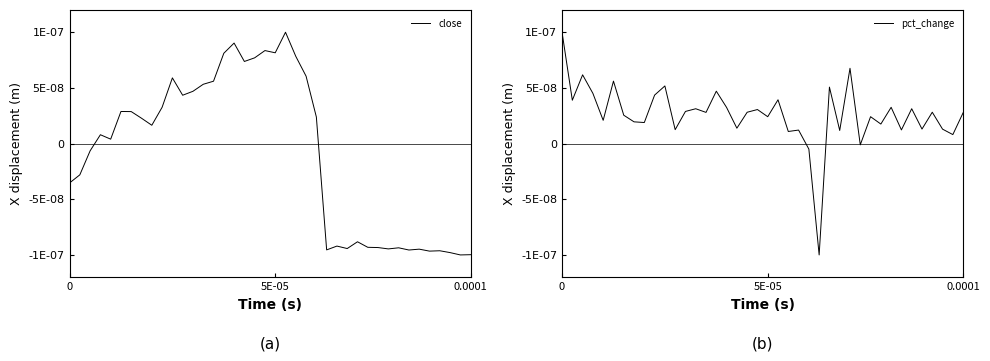

True or false: close has a value of 0.0 at 7.

False